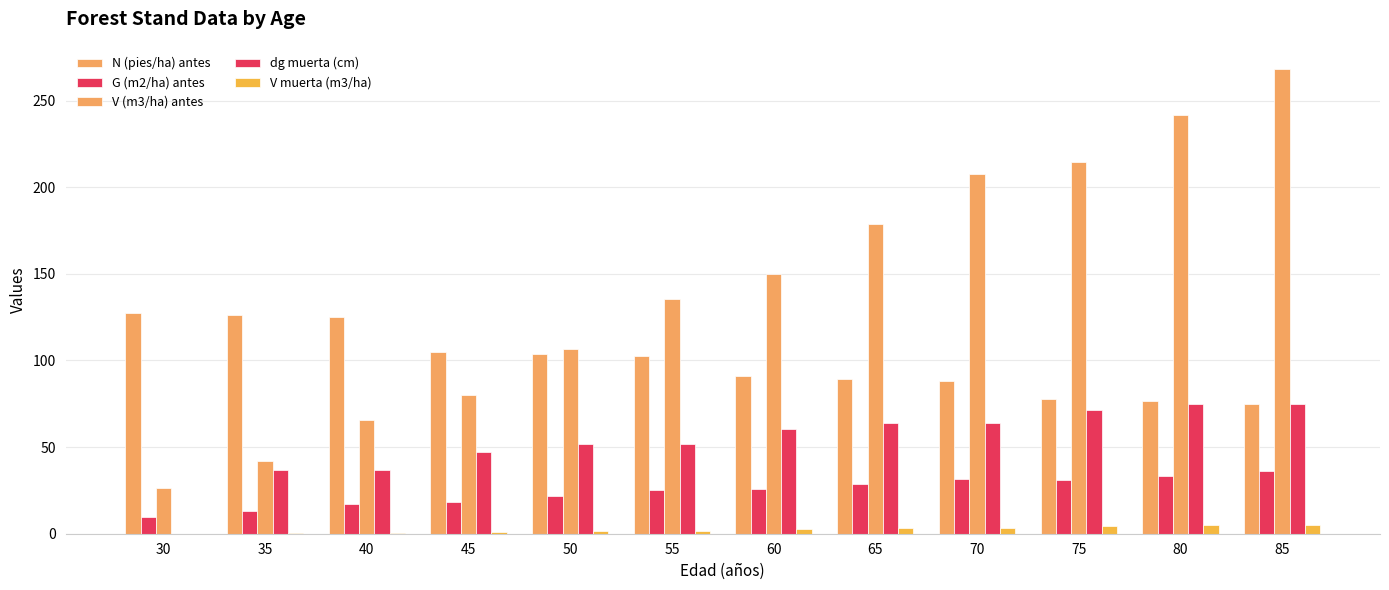

Count the number of categories in the chart.

12